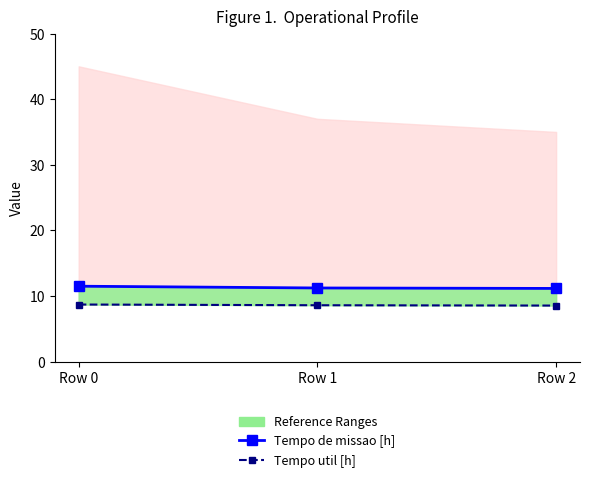

At which label does Tempo de missao [h] reach its minimum?

Row 2